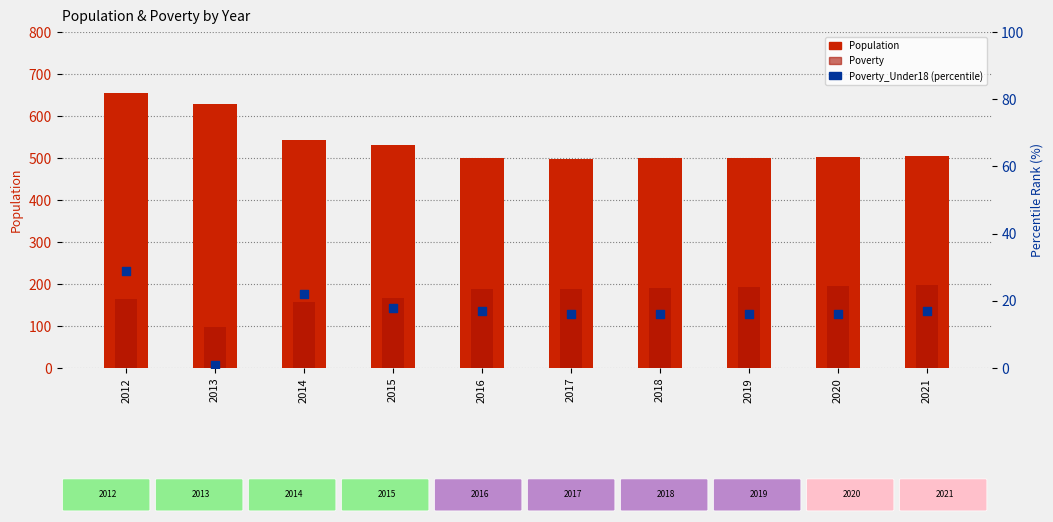

What are all the series names shown in the legend?

Population, Poverty, Poverty_Under18 (percentile rank)